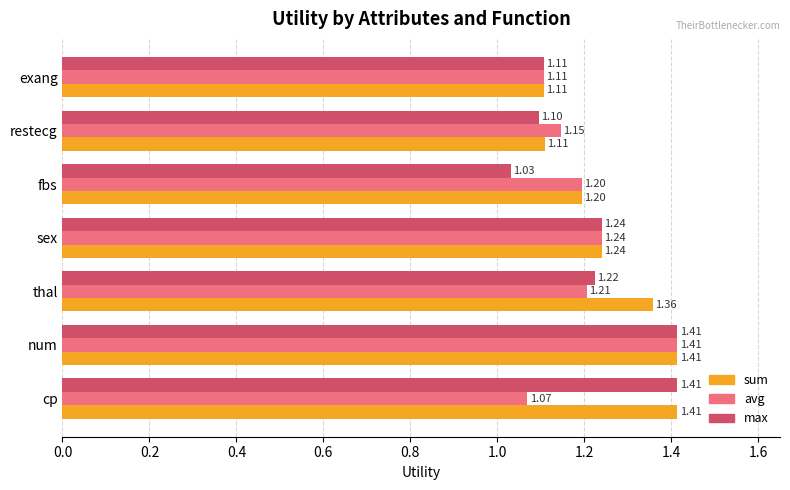

At which category is the sum across all series the highest?

num